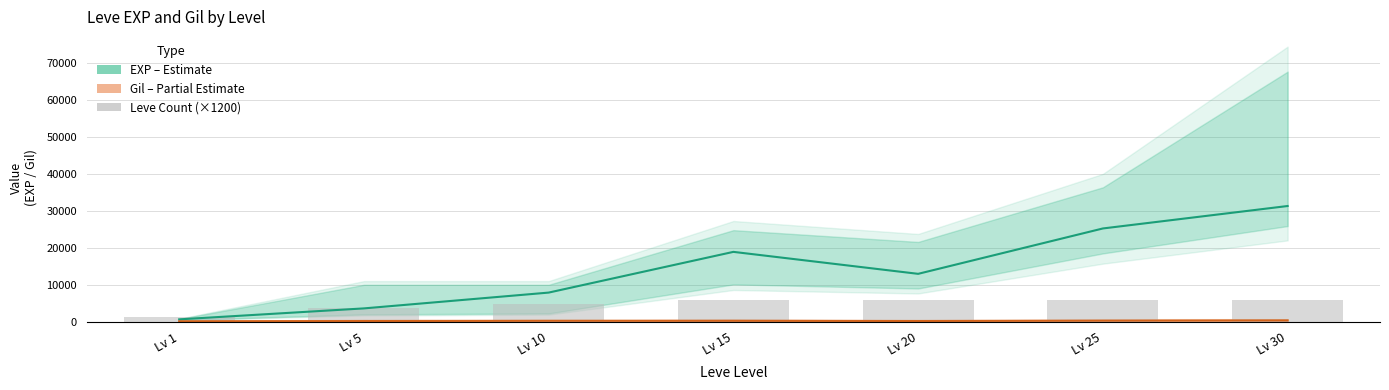

How many Leve Count (×1200) values are between 3600 and 6000?

6